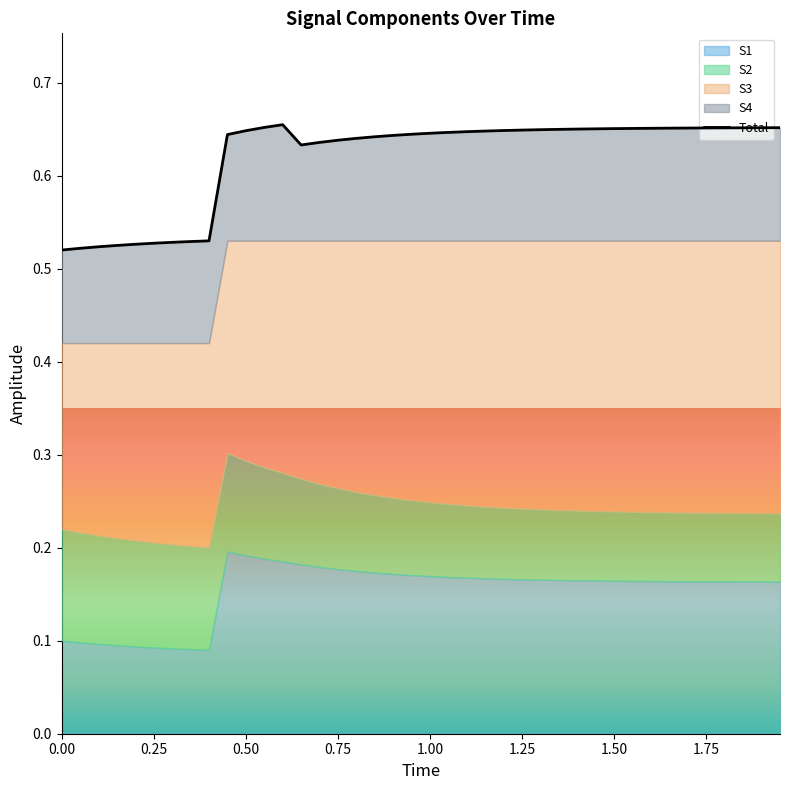

The value at 18 is 0.2. True or false?

False